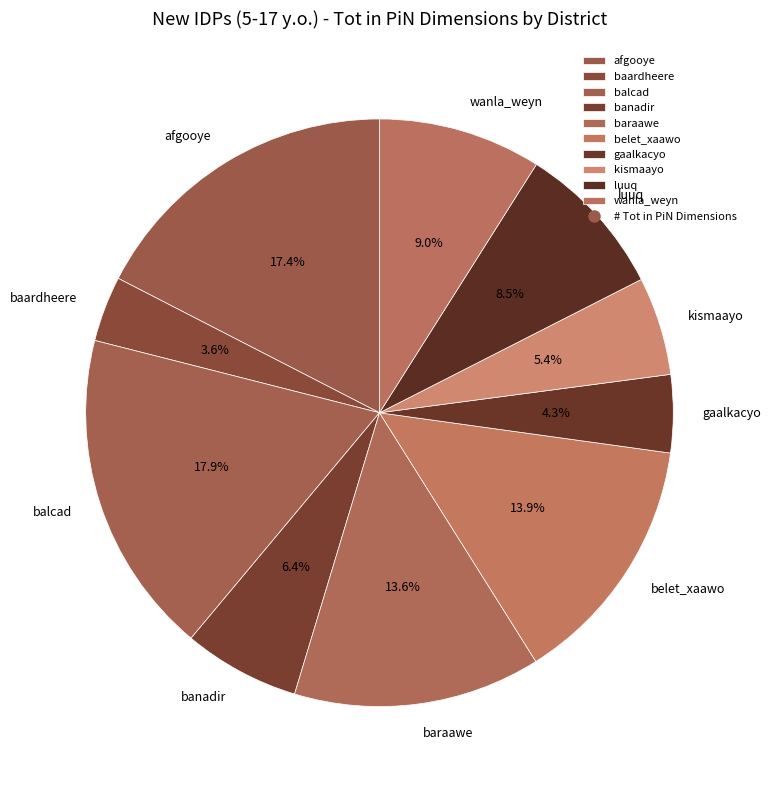

What is the ratio of the value at baardheere to the value at baraawe?

0.3